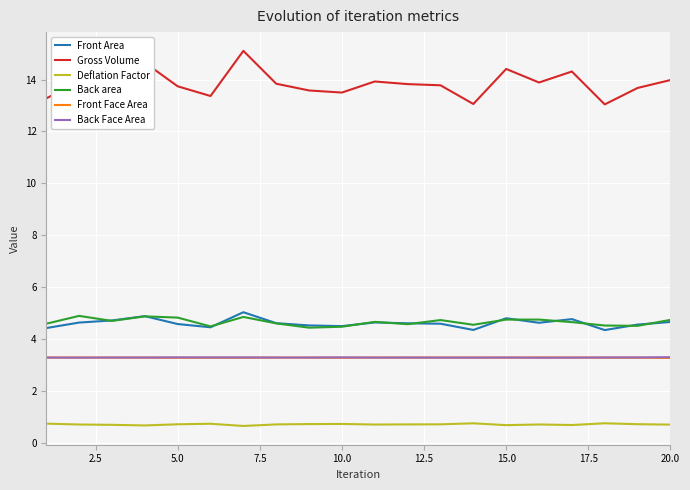

True or false: Front Face Area and Deflation Factor cross at least once.

False